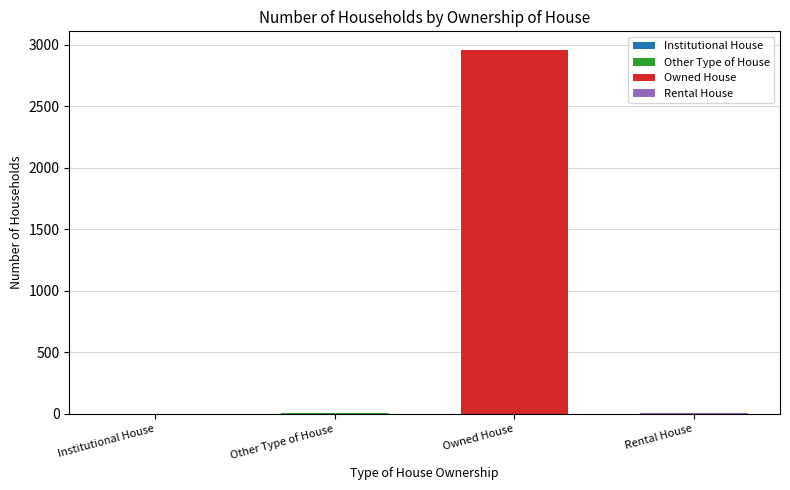

Count the number of categories in the chart.

1